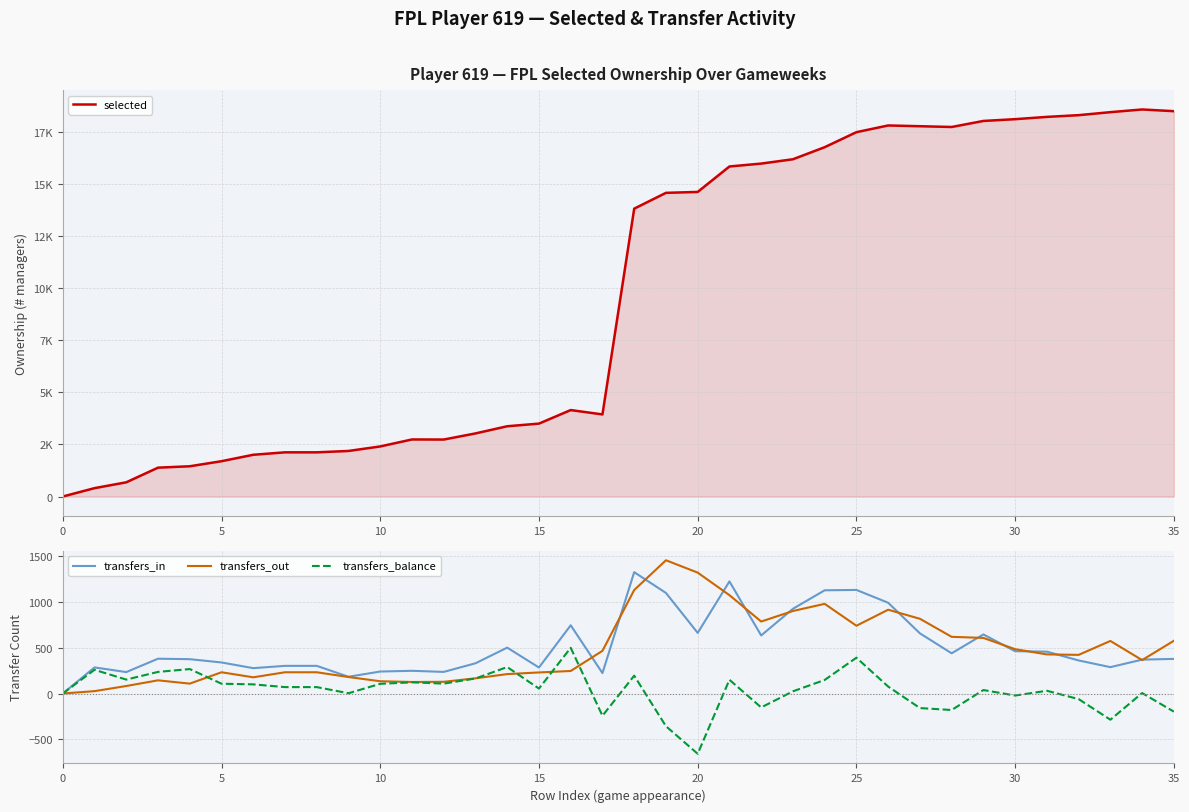

Reading left to right, list all the values displayed in this chart.

selected: 0	402	682	1385	1452	1695	2004	2121	2121	2187	2404	2739	2735	3029	3373	3500	4150	3941	13819	14578	14622	15844	15983	16191	16770	17491	17813	17777	17740	18030	18115	18225	18308	18452	18581	18499
transfers_in: 0	285	234	380	375	339	277	302	302	183	240	248	236	330	501	284	745	223	1325	1098	662	1224	634	925	1127	1131	991	657	439	645	462	457	361	288	370	378
transfers_out: 0	26	82	144	108	232	177	232	232	180	134	126	128	166	212	230	246	466	1130	1455	1320	1074	786	901	979	740	915	816	619	607	484	427	422	574	365	576
transfers_balance: 0	259	152	236	267	107	100	70	70	3	106	122	108	164	289	54	499	-243	195	-357	-658	150	-152	24	148	391	76	-159	-180	38	-22	30	-61	-286	5	-198